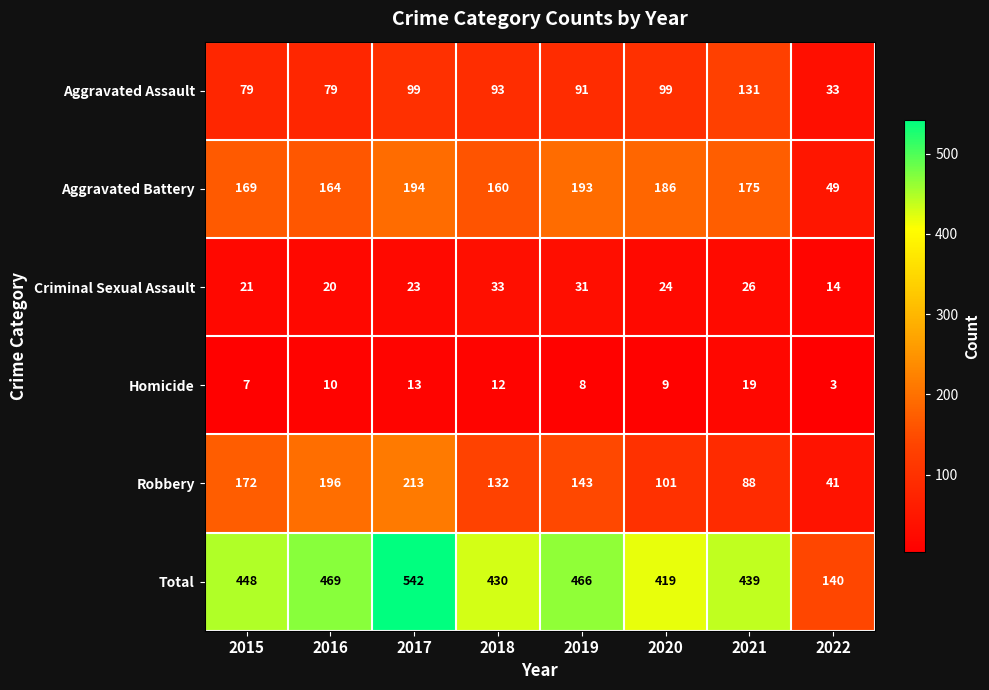

What is the difference between the maximum and minimum values in the Total series?

402